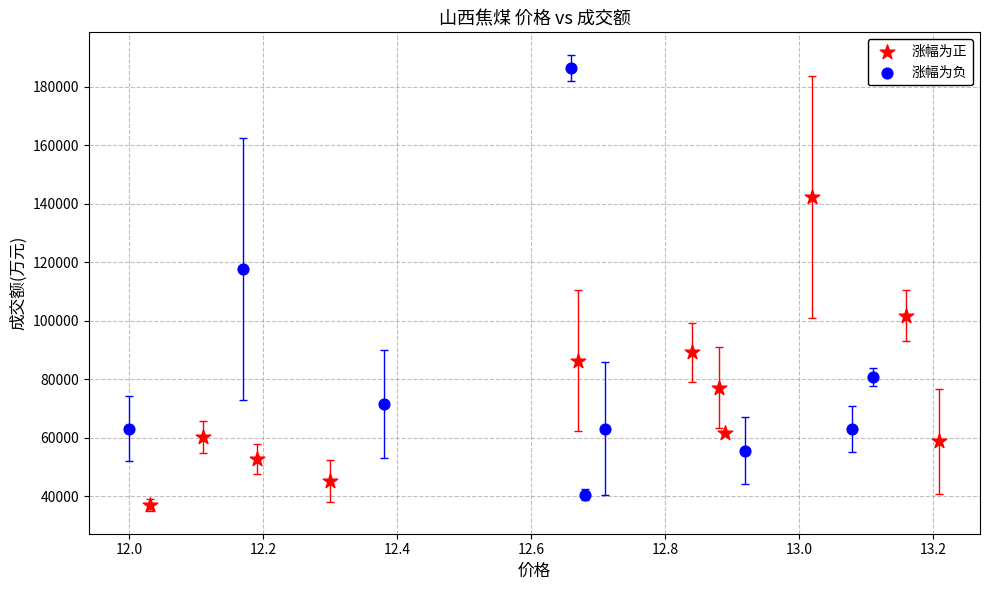

Which series has the widest spread of Y values?

涨幅为负